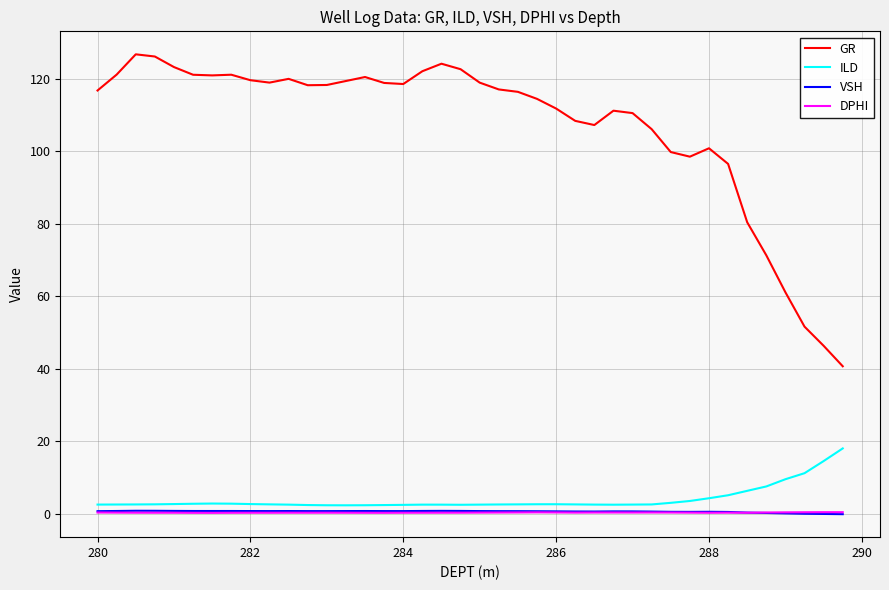

Which series has the largest range (max minus min)?

GR